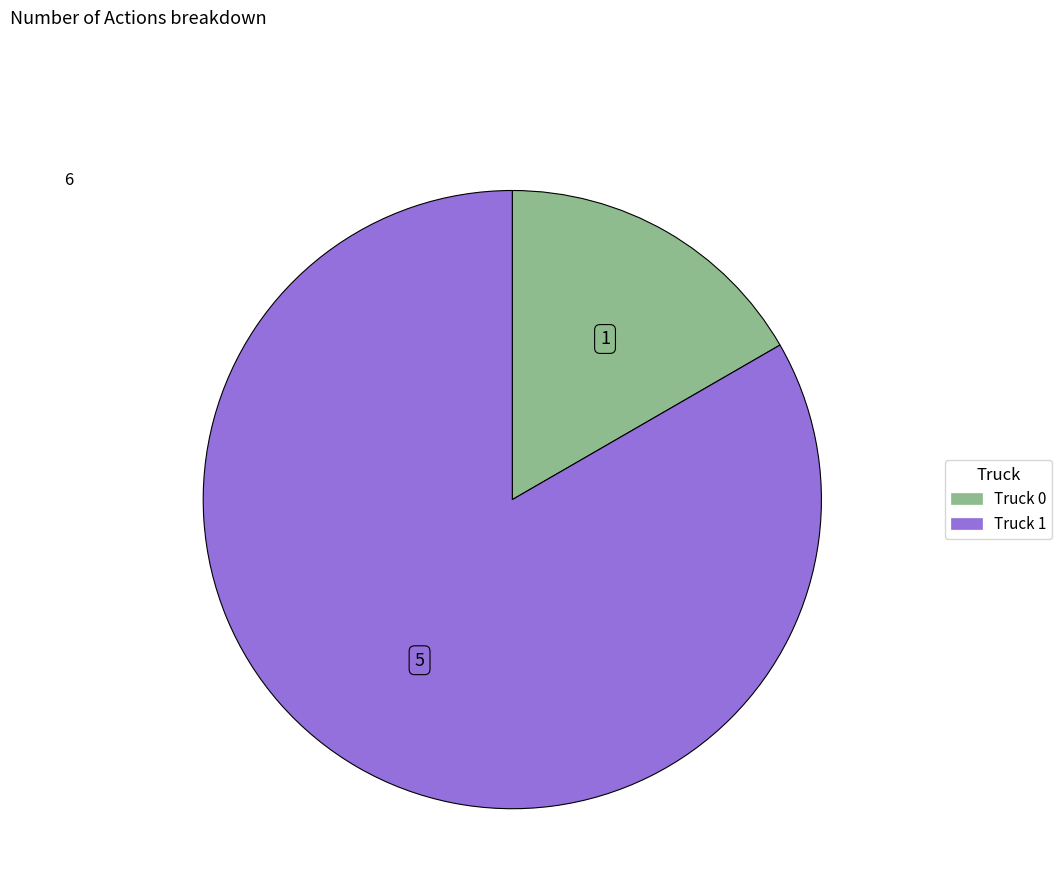

Between Truck 1 and Truck 0, which is larger?

Truck 1